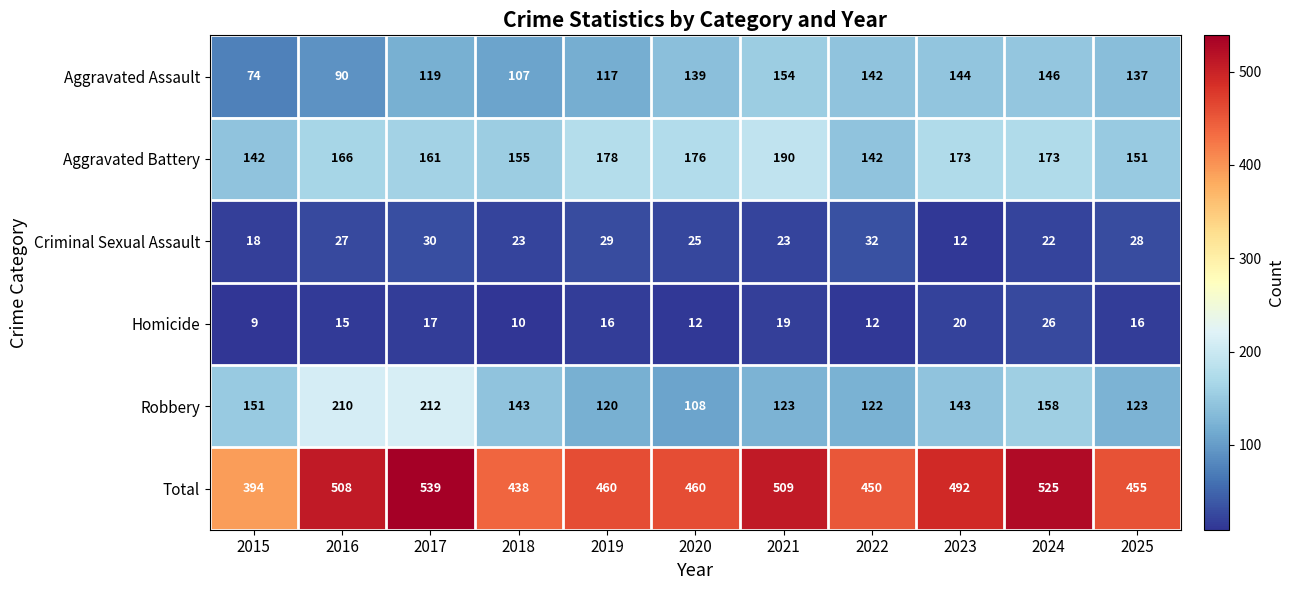

At which category is the sum across all series the highest?

2017